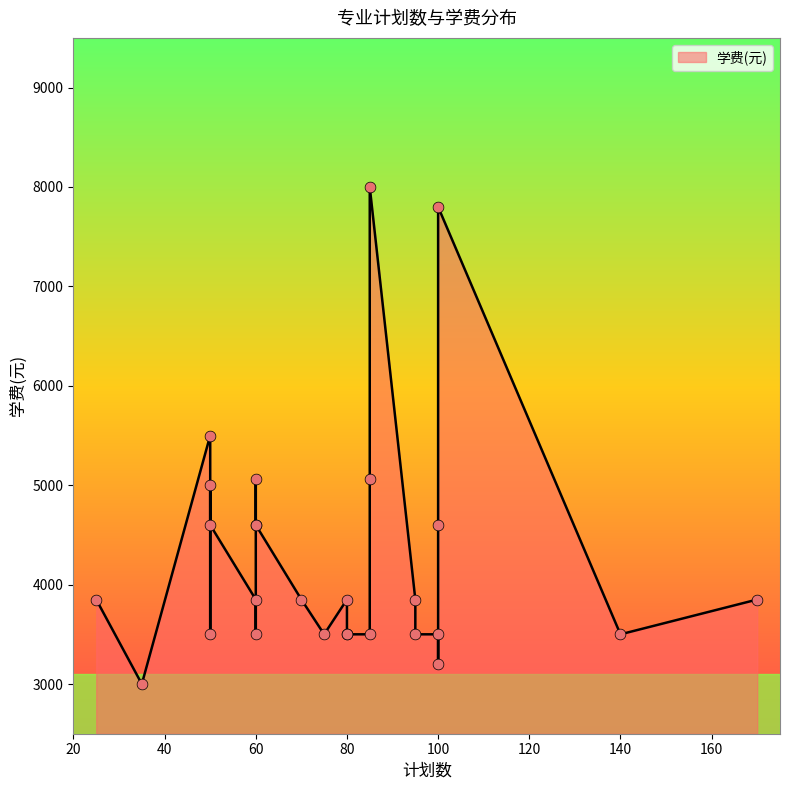

What is the change in value from 35 to 50?

+1600